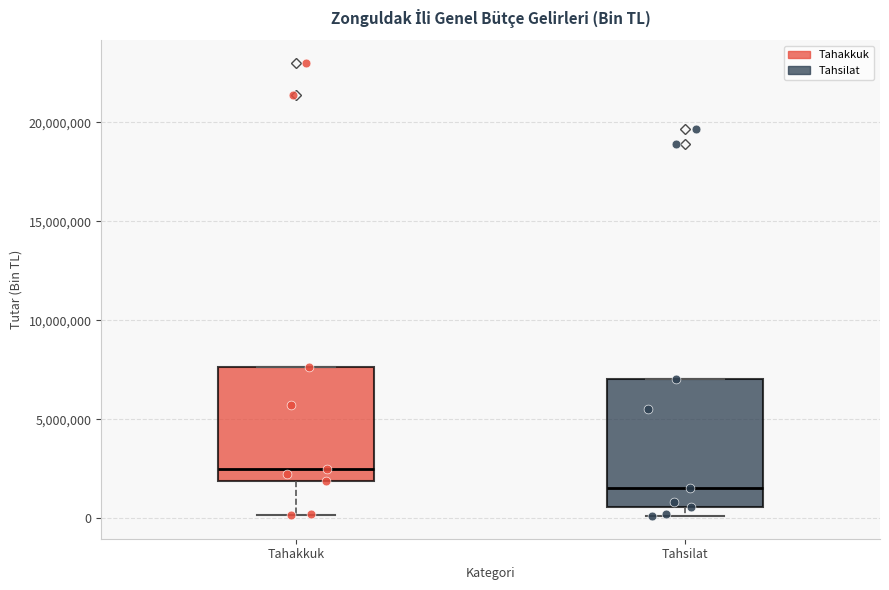

Reading left to right, read every box against the y-axis: the position of its median line, the range the box covers, and the ends of its whiskers. The values are not printed on the chart, so give them approximately, as read against the axis.

Tahakkuk: median 2500000, box 2000000 to 7500000, whiskers 0 to 7500000
Tahsilat: median 1500000, box 500000 to 7000000, whiskers 0 to 7000000